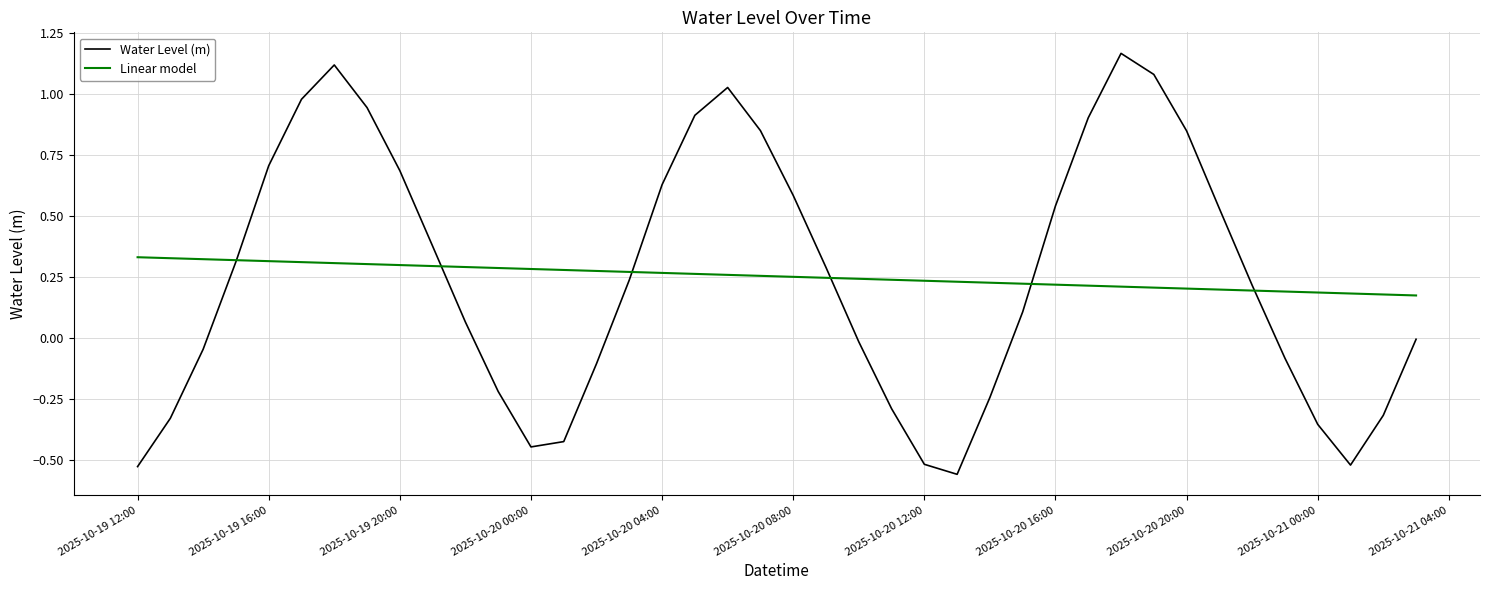

Rank the series by their maximum value, from highest to lowest.

Water Level (m), Linear model